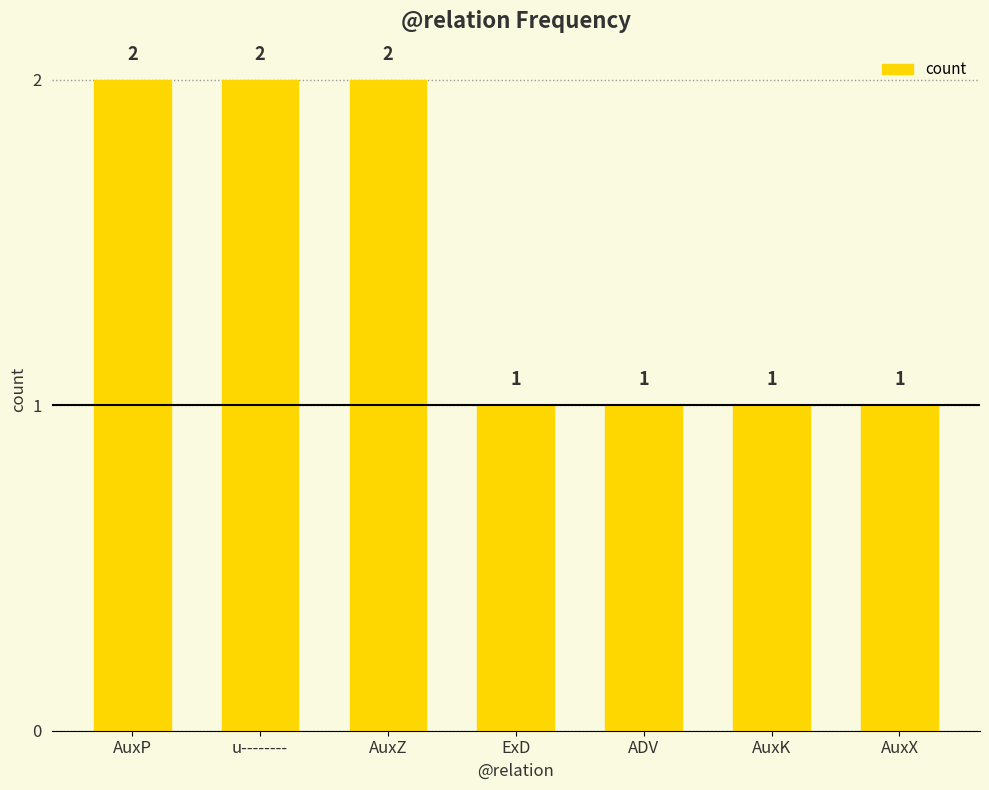

Reading left to right, extract all data points from this chart.

AuxP=2	u--------=2	AuxZ=2	ExD=1	ADV=1	AuxK=1	AuxX=1